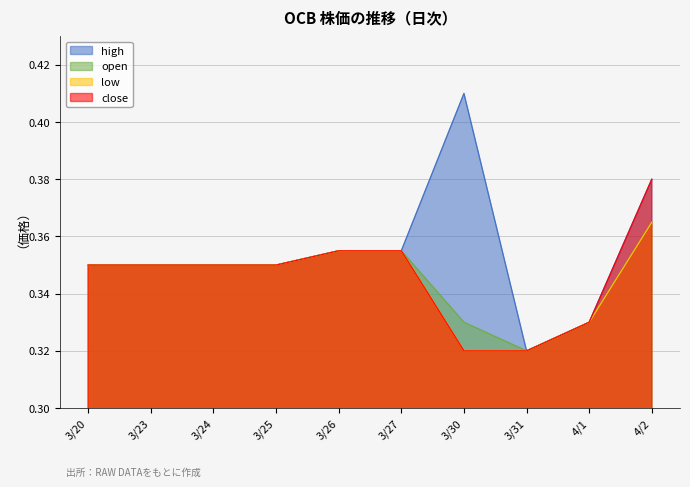

What is the minimum value for open?

0.3